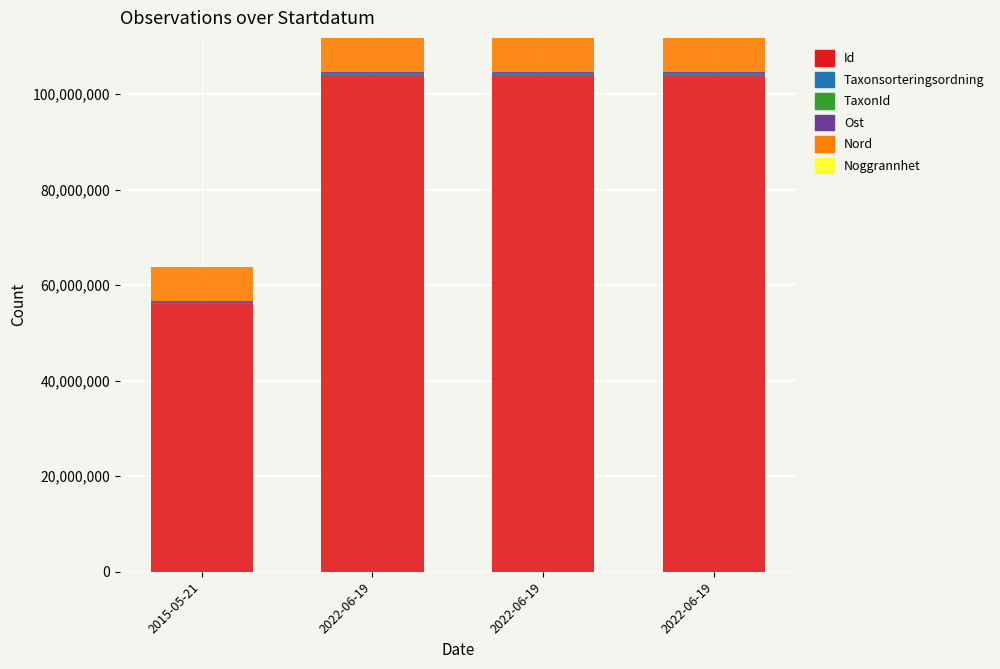

Count the number of categories in the chart.

4